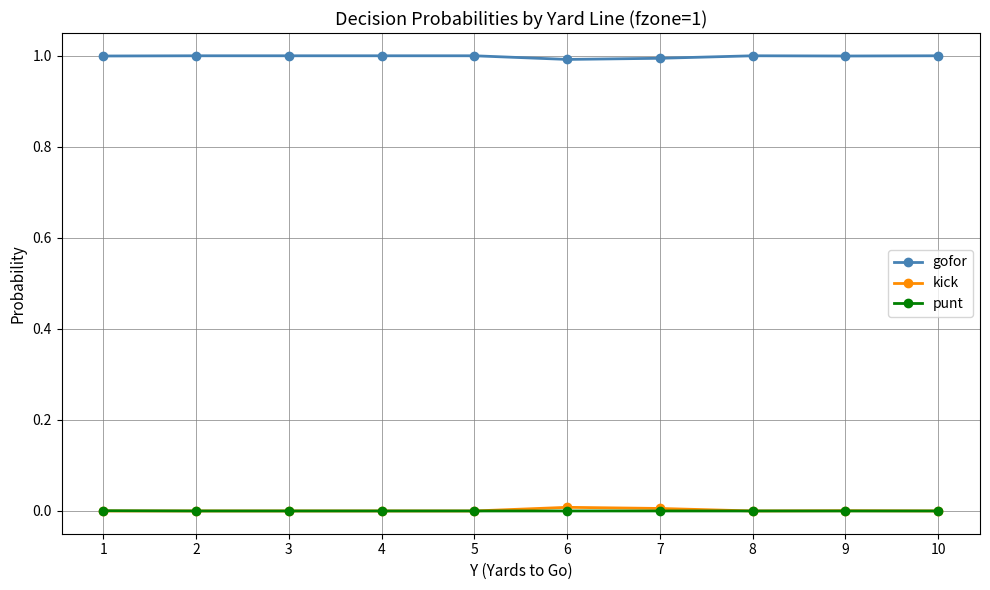

What is the highest value of the gofor series?

1.0